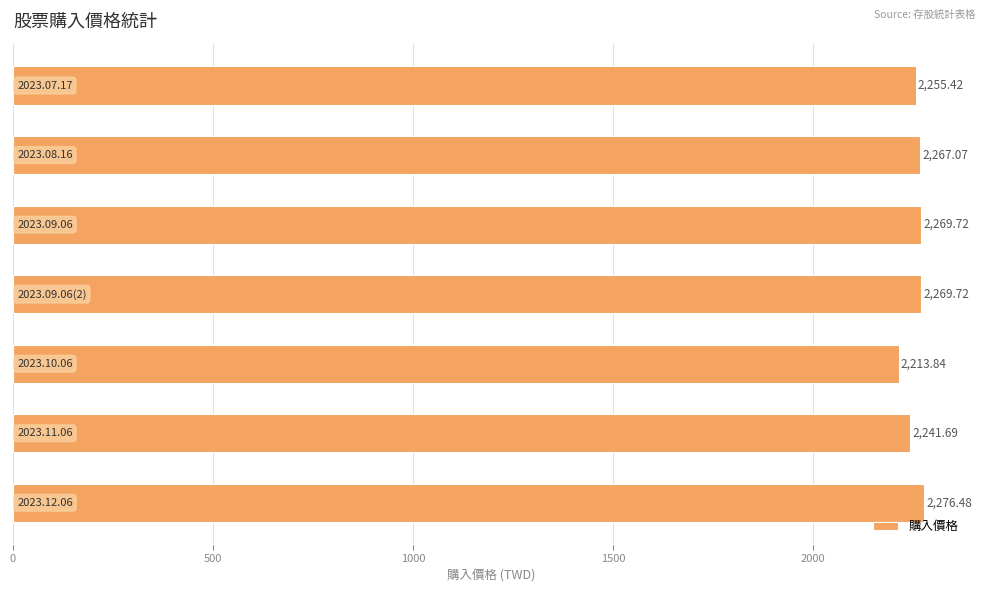

What is the greatest value displayed?

2276.5